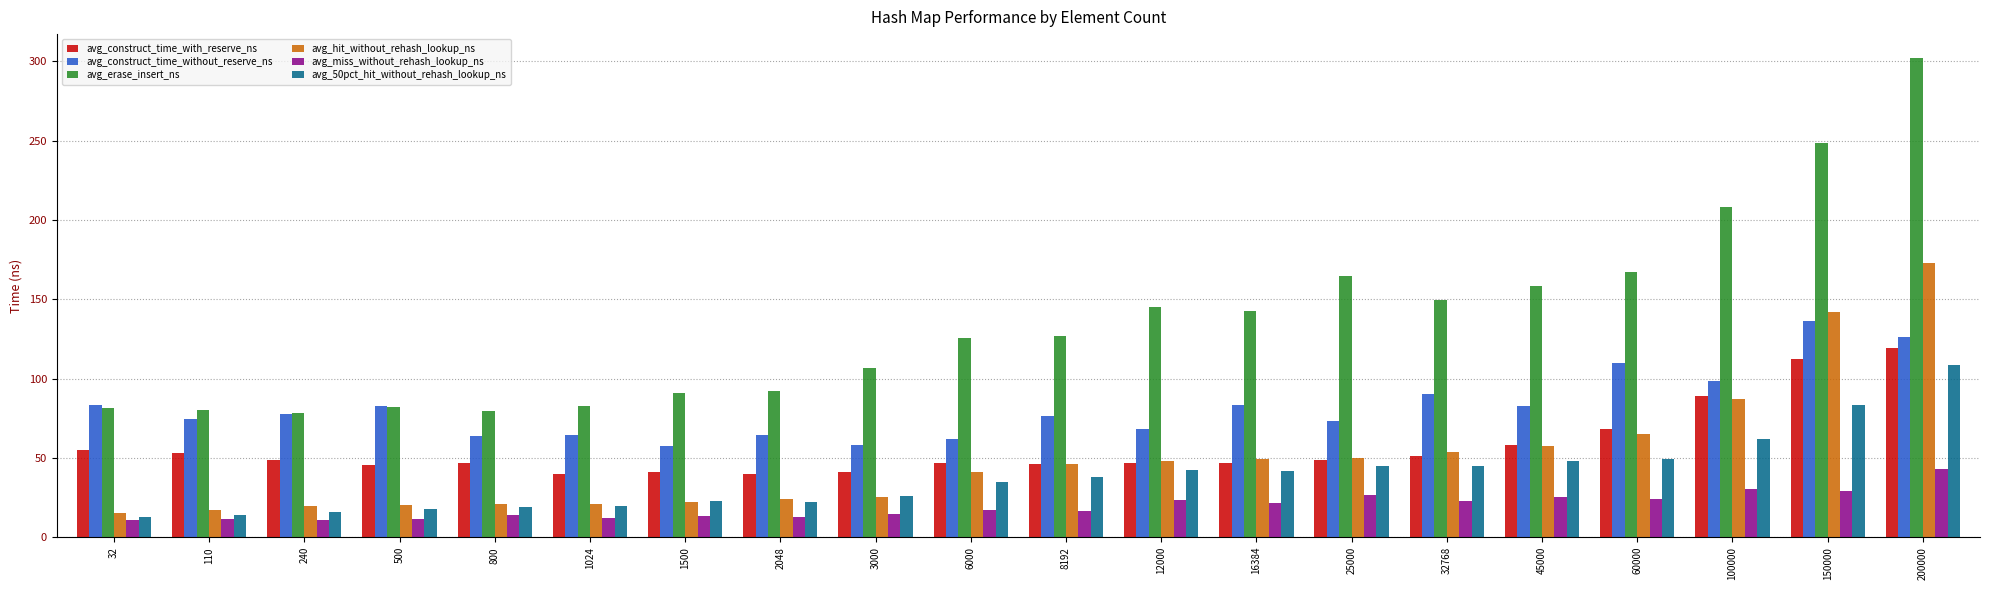

True or false: avg_erase_insert_ns has a value of 222.3 at 12000.

False